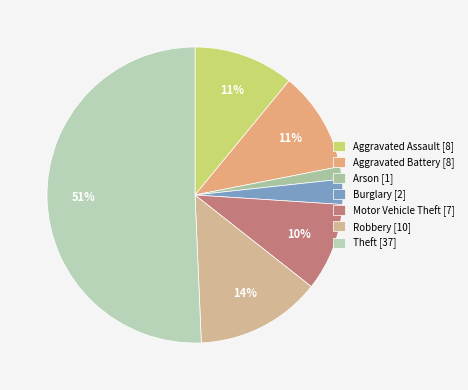

To the nearest percent, what portion does Aggravated Battery represent?

11%